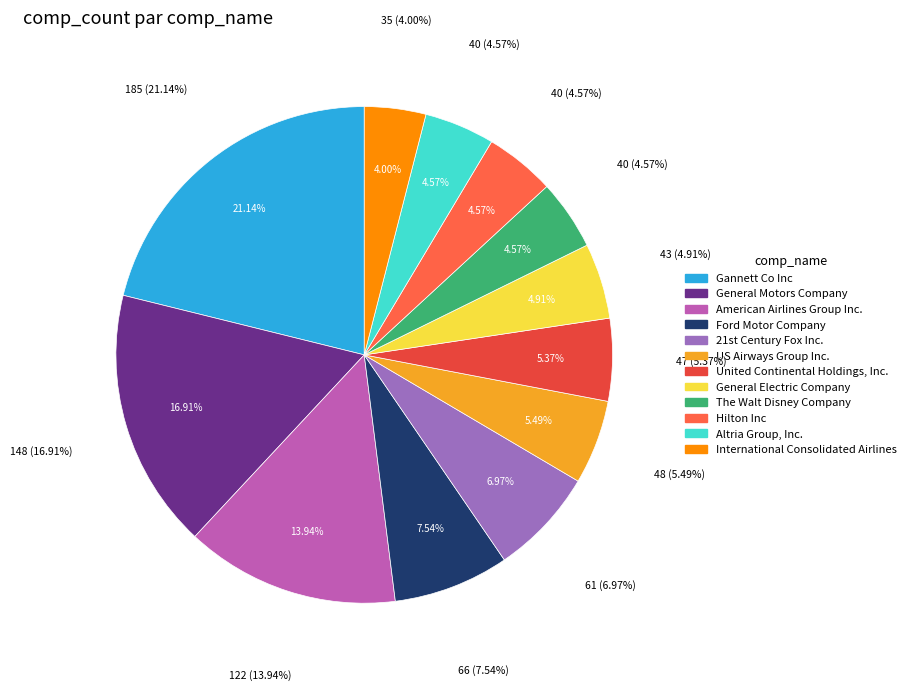

Count the number of slices in the pie.

12